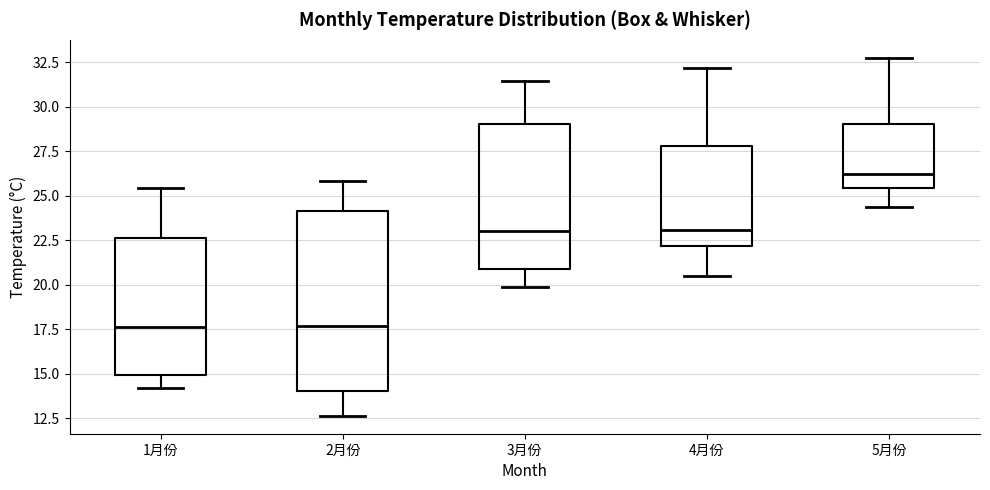

Where does the lower whisker of the box for 4月份 end on the y-axis? The values are not printed on the chart, so give them approximately, as read against the axis.

20.5